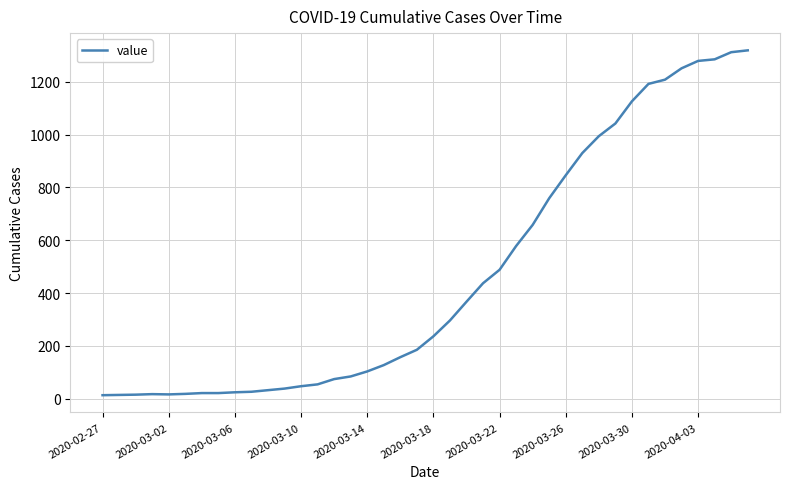

Count the number of data series in this chart.

1